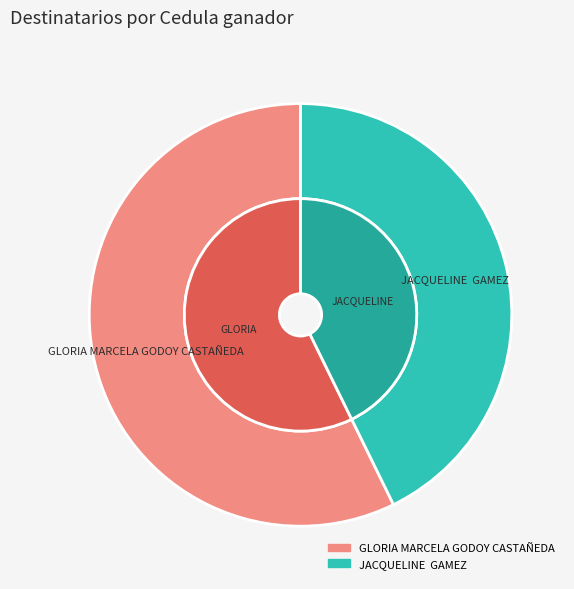

The JACQUELINE  GAMEZ slice represents 55% of the pie. True or false?

False